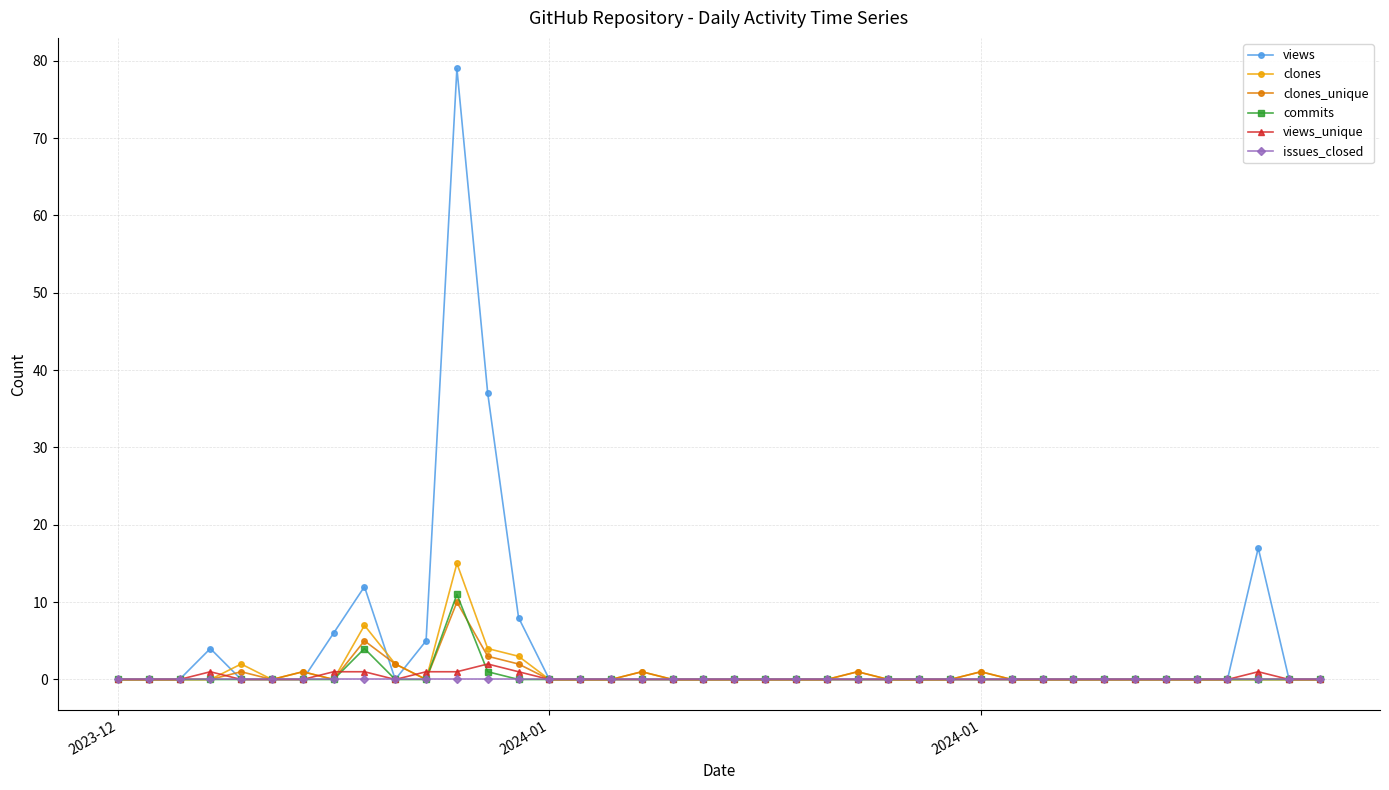

True or false: commits has more than 1 points higher than both neighbors.

True